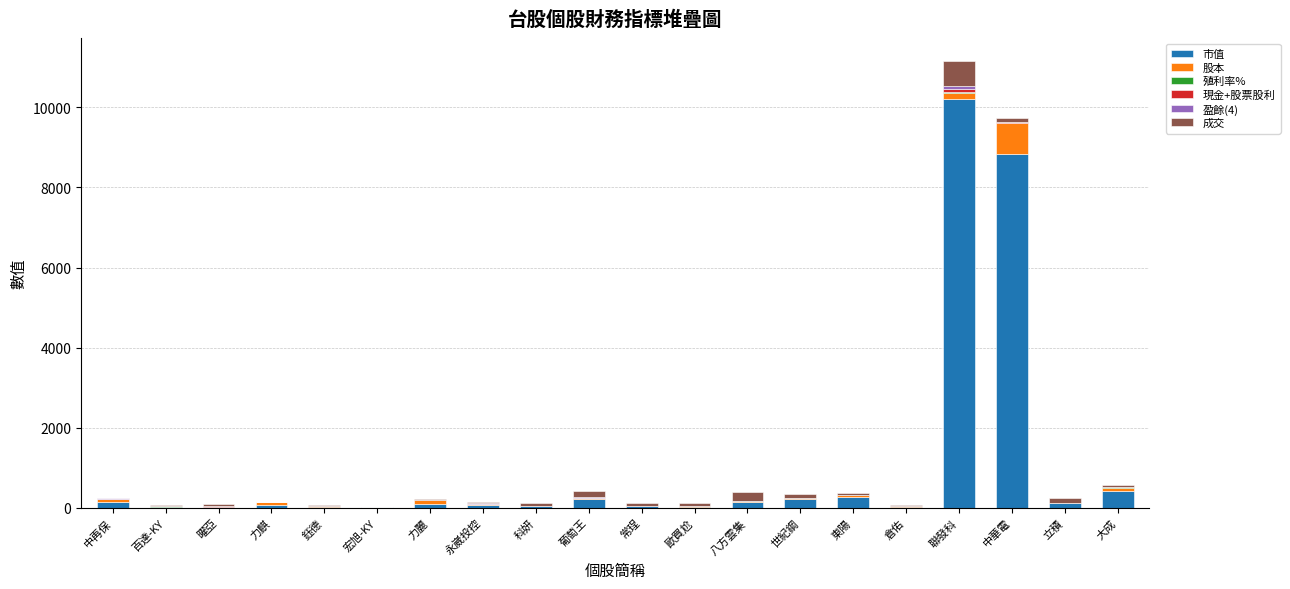

At which label does 市值 reach its peak?

聯發科